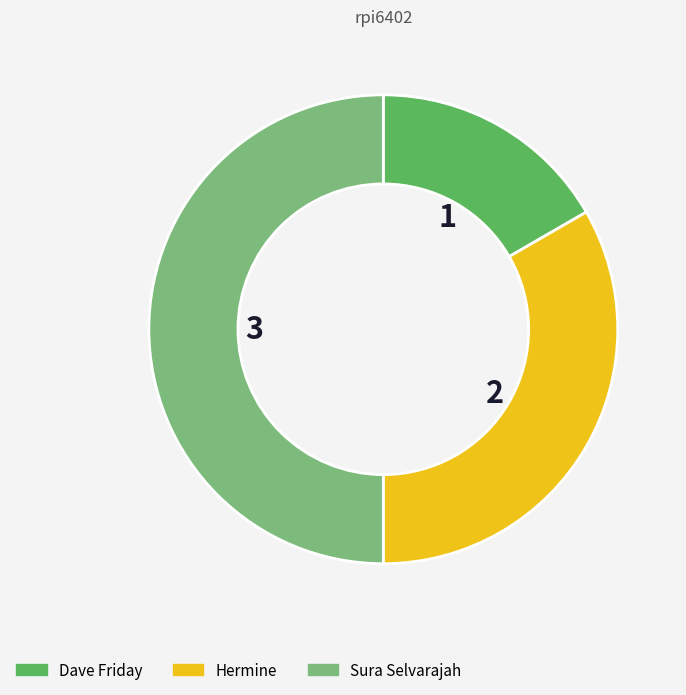

Combined, do Sura Selvarajah and Hermine account for over 50%?

Yes